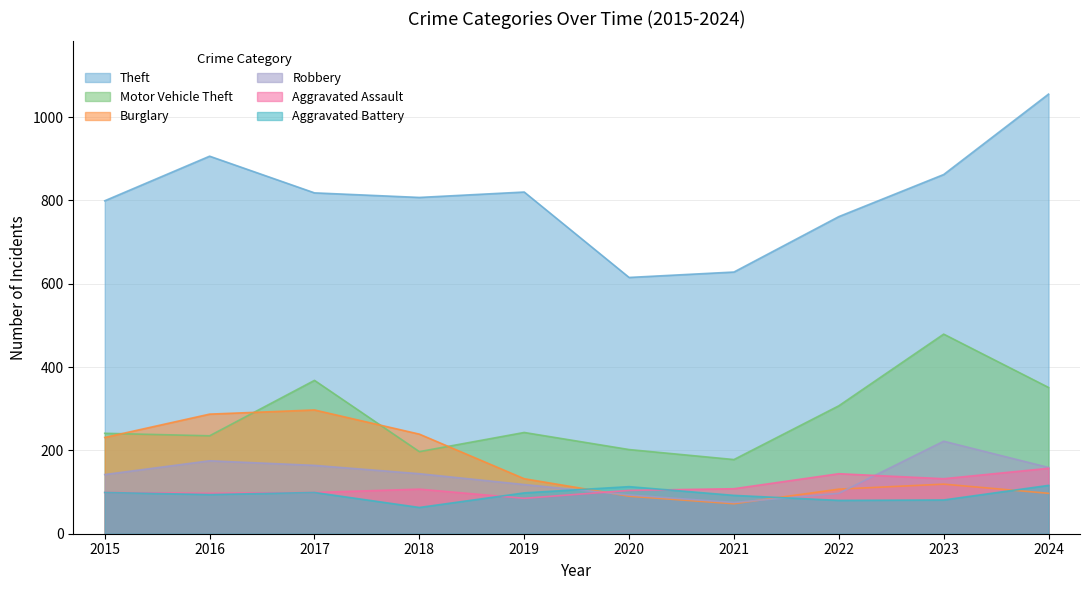

Is it true that Robbery equals 142 at 2015?

True